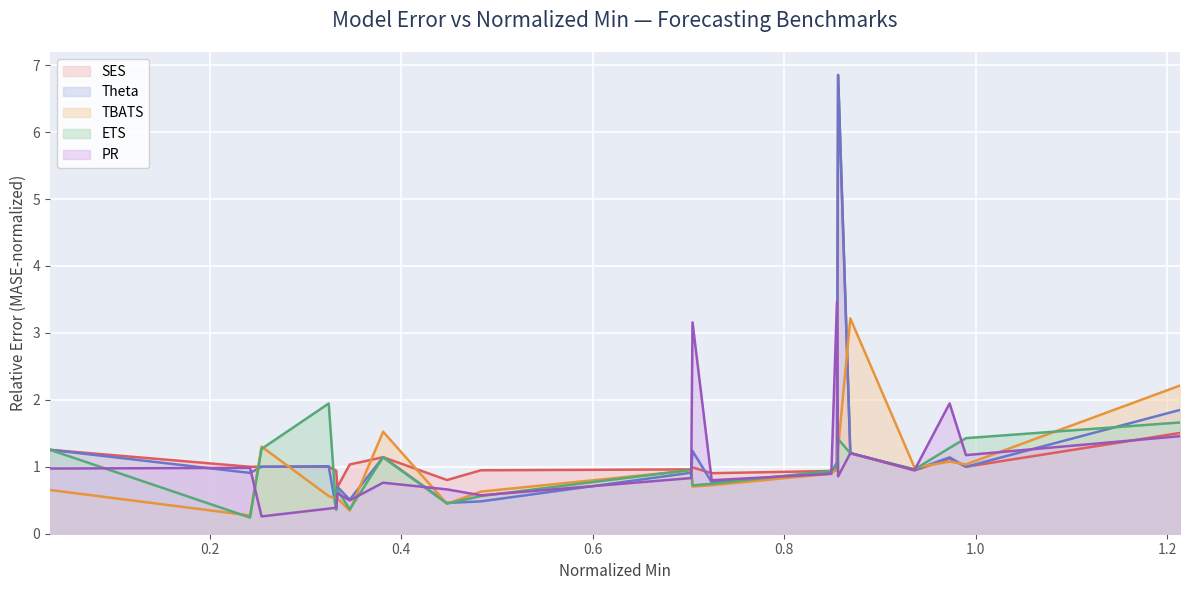

At how many categories does at least one series exceed 6?

1